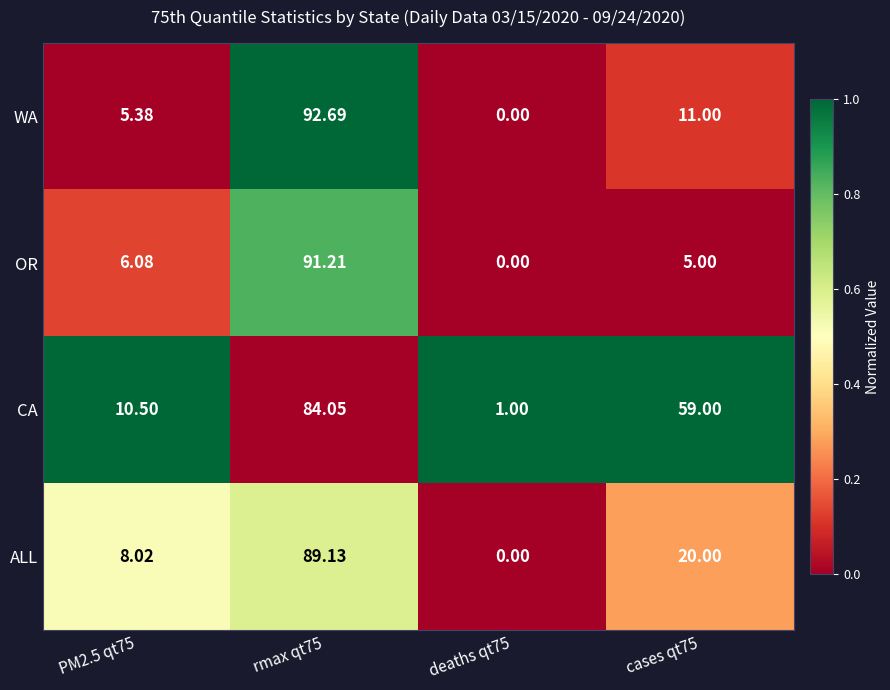

Which series has the widest spread of values?

WA